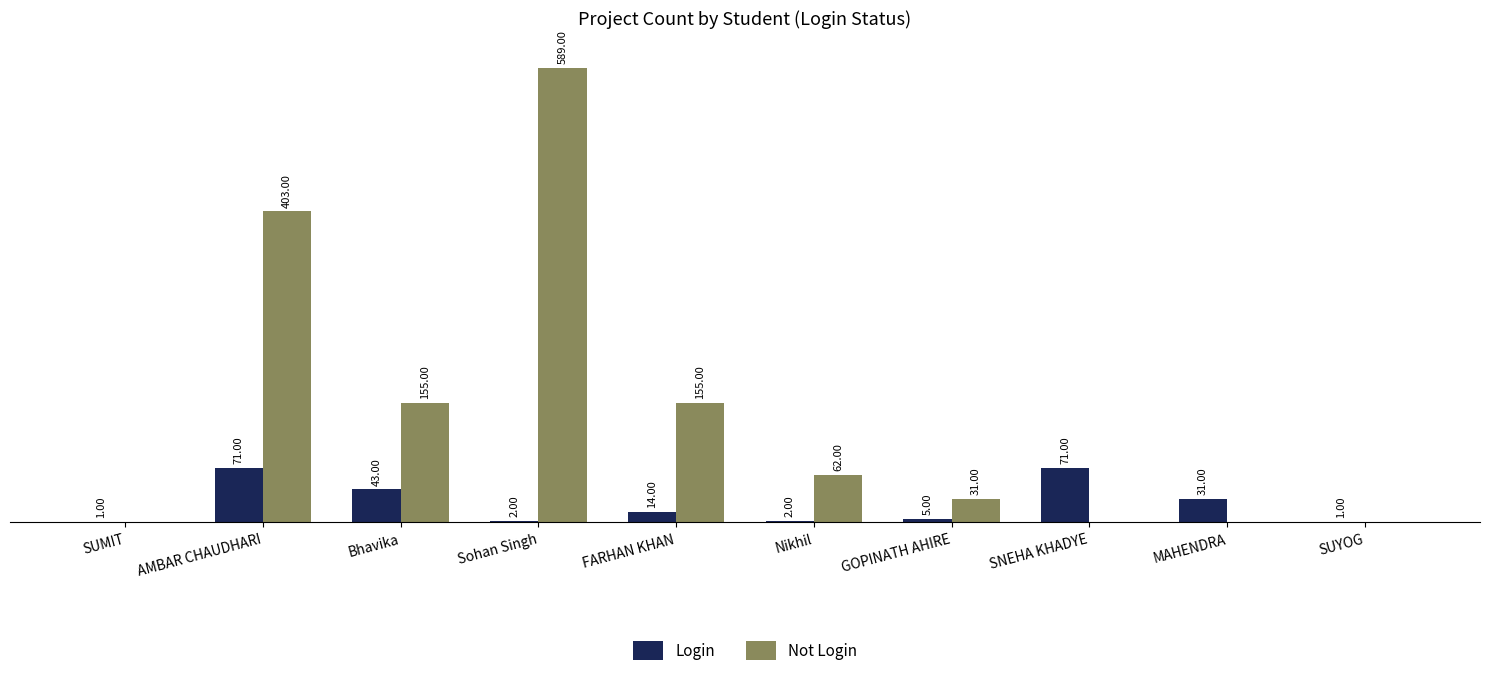

Which series has the widest spread of values?

Not Login